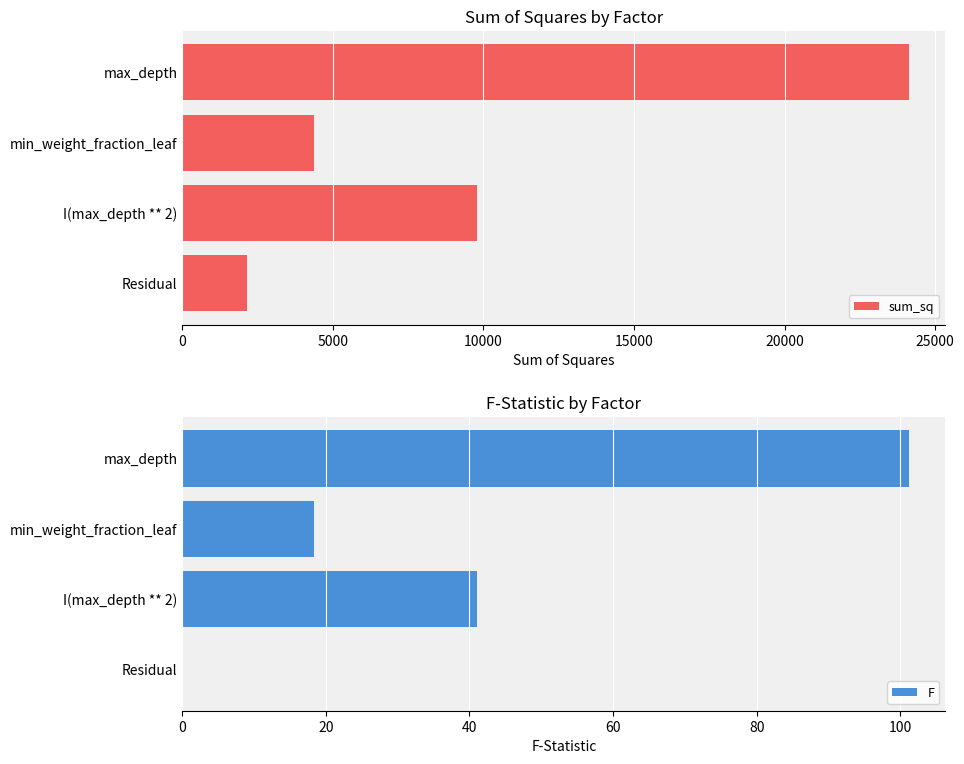

How many categories are shown in the chart?

4